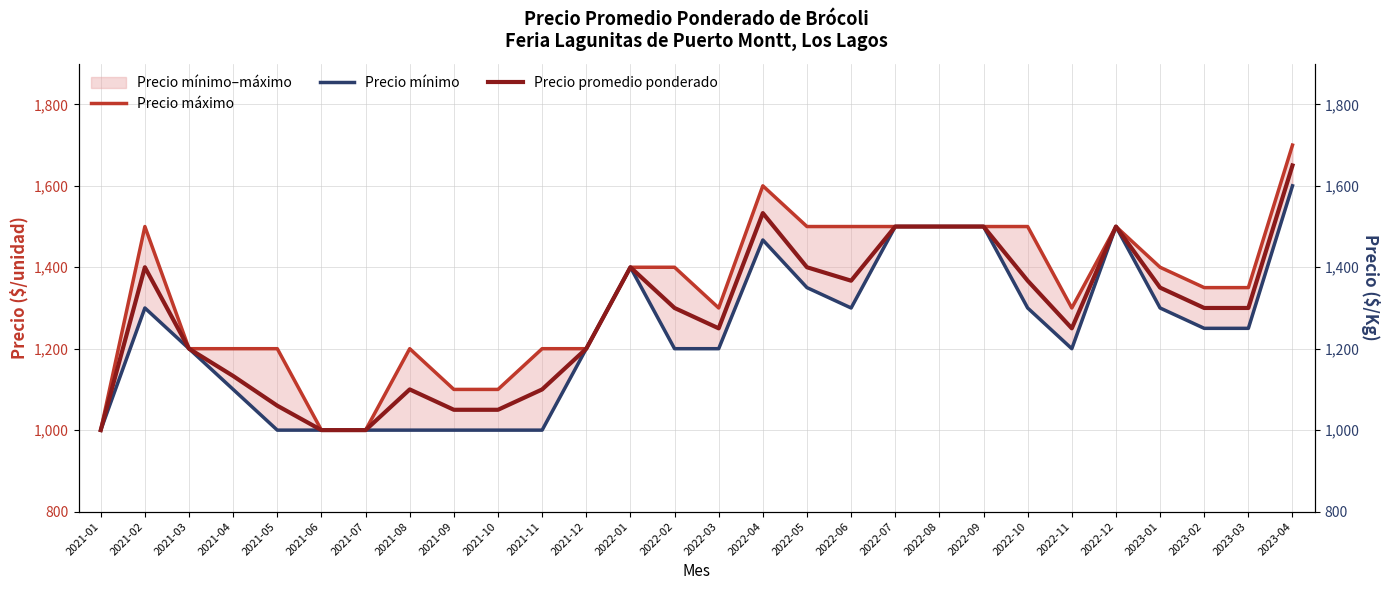

At which category does Precio mínimo reach its first local peak?

2021-02